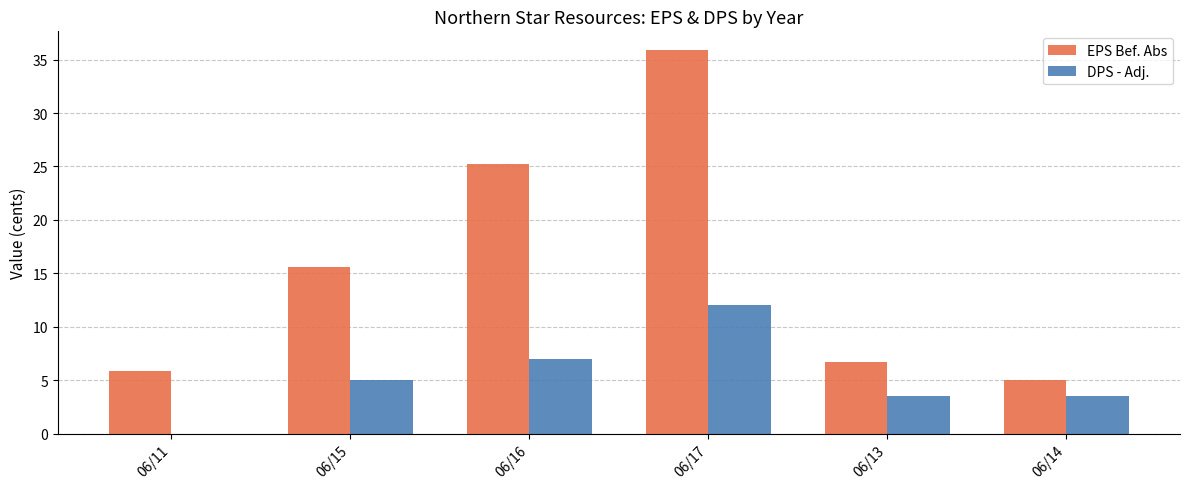

Which series has the largest total across all categories?

EPS Bef. Abs